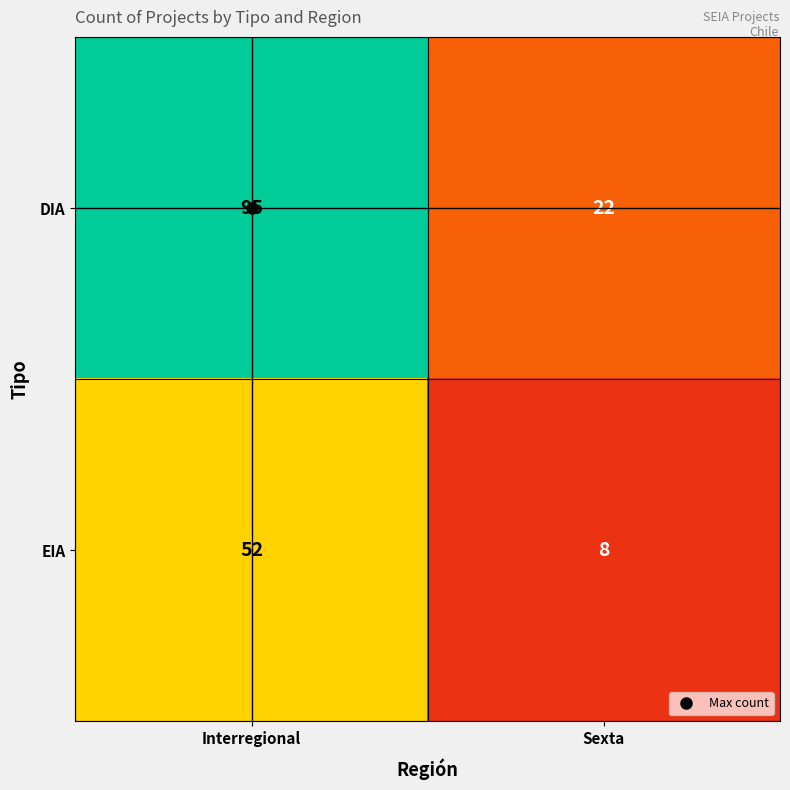

What is the total value across all series at Interregional?

147